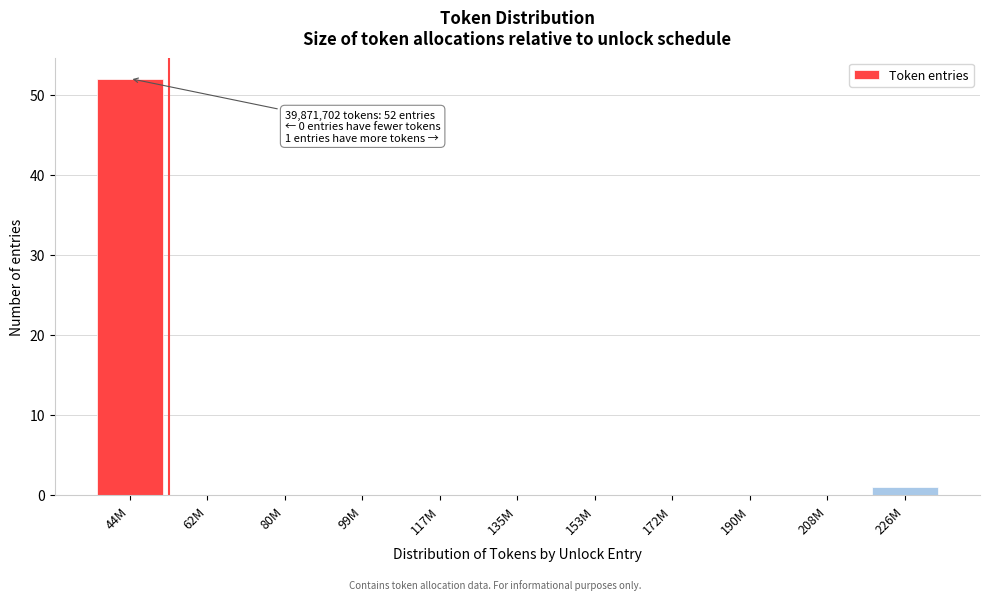

Reading right to left, transcribe all the data shown in this chart.

226M=1	208M=0	190M=0	172M=0	153M=0	135M=0	117M=0	99M=0	80M=0	62M=0	44M=52